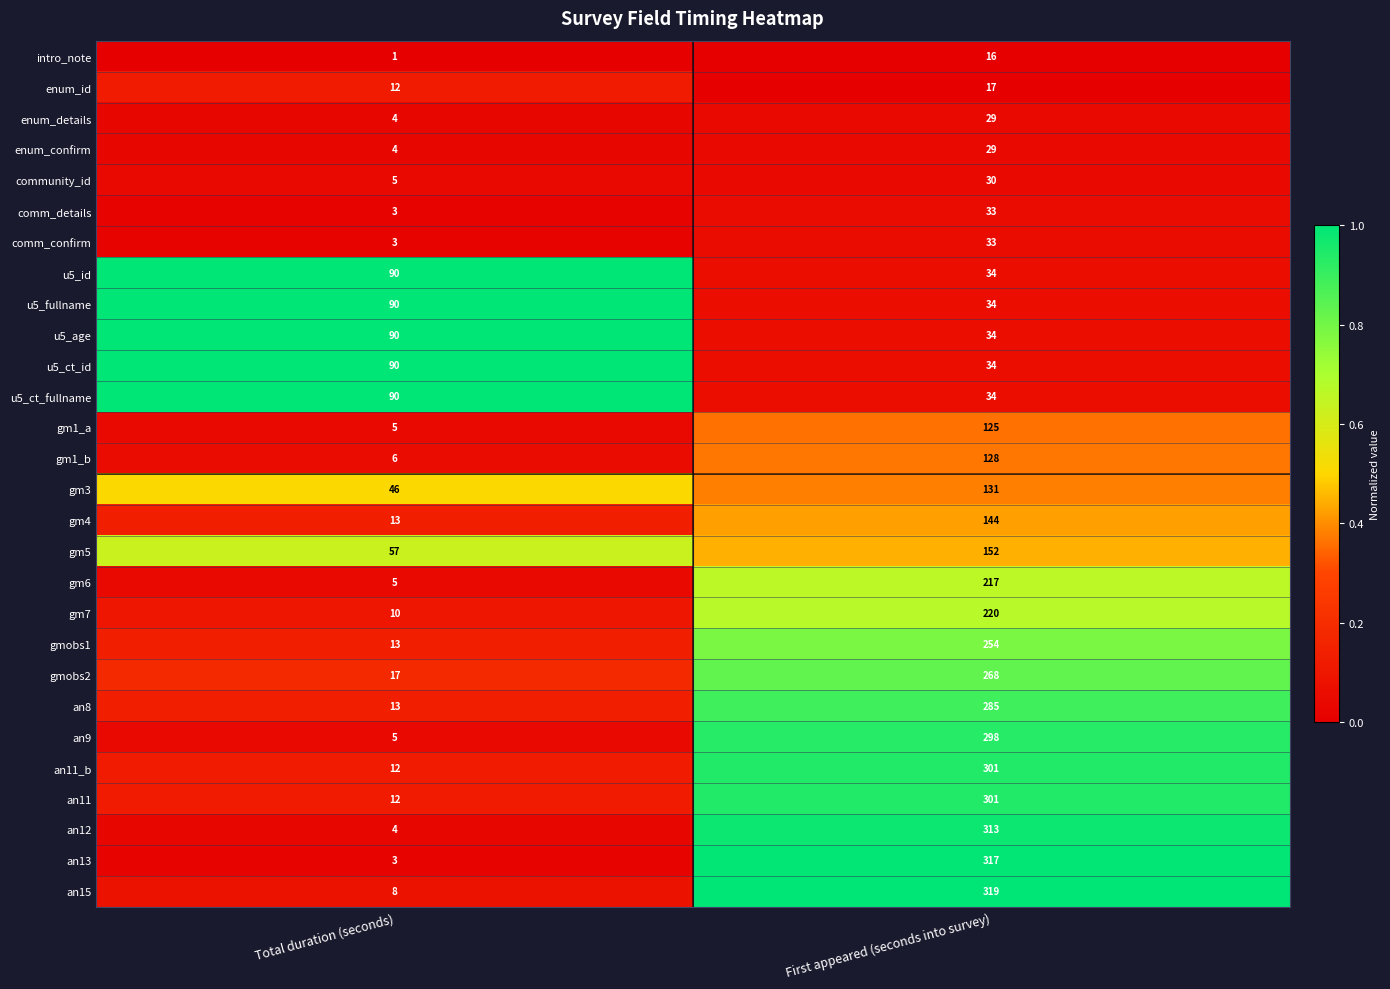

How many data points does each series have?

2